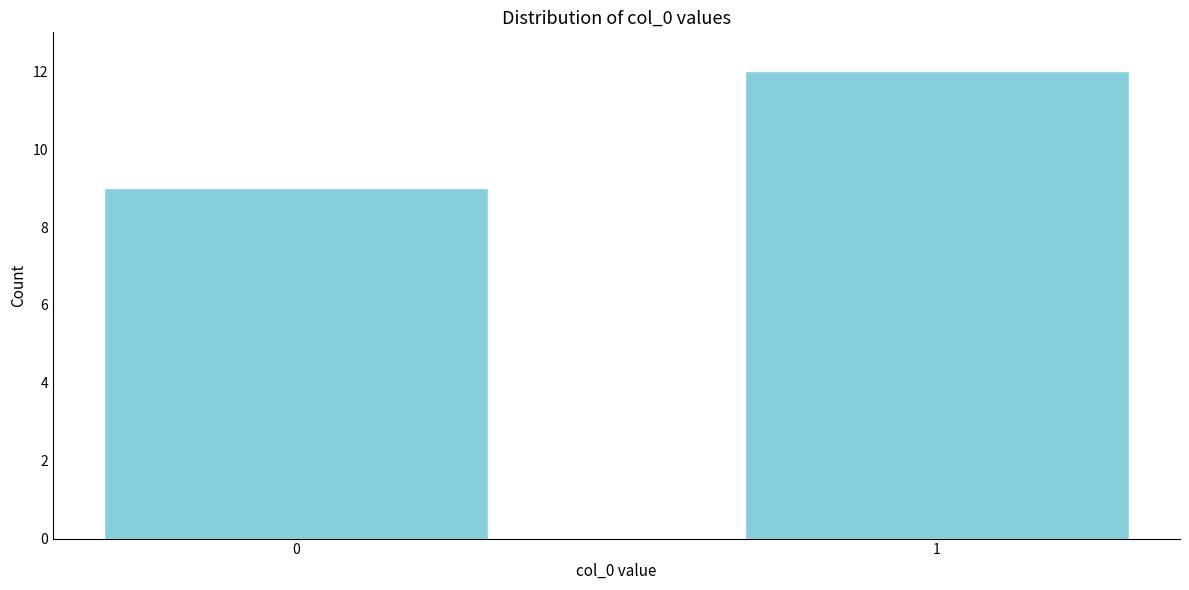

Reading left to right, extract all data points from this chart.

9	12